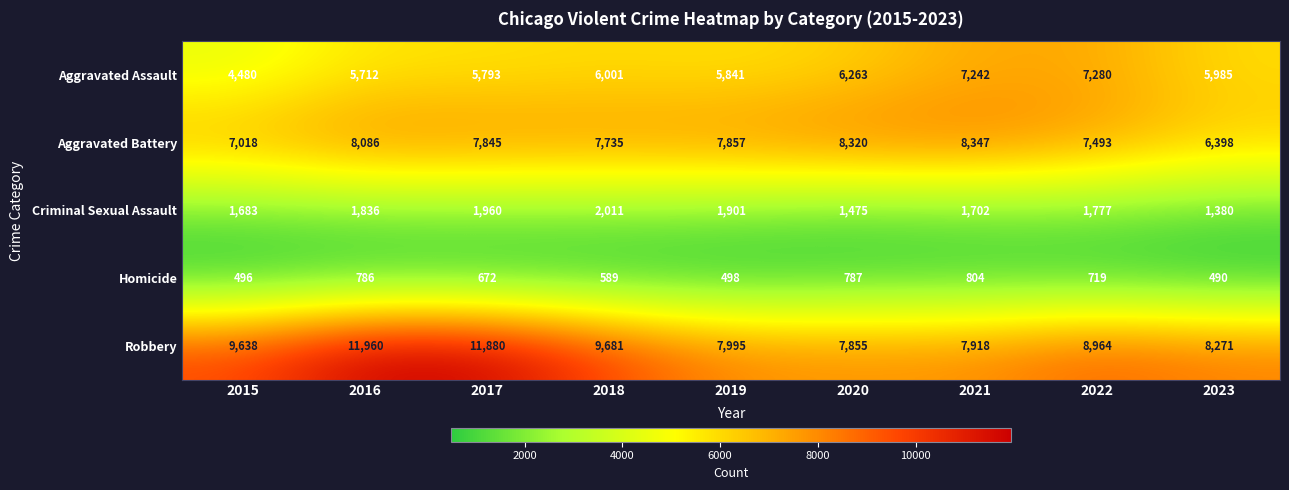

Which series has the largest range (max minus min)?

Robbery